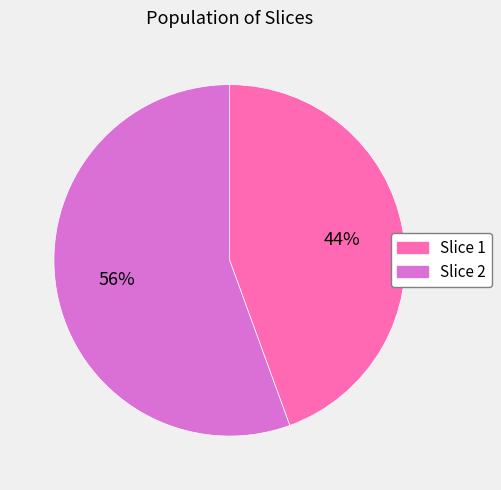

To the nearest percent, what is the combined percentage of Slice 1 and Slice 2?

100%